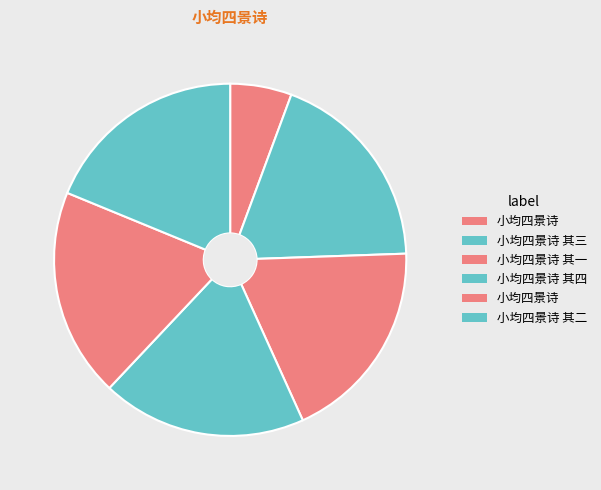

How many slices are in this pie chart?

6